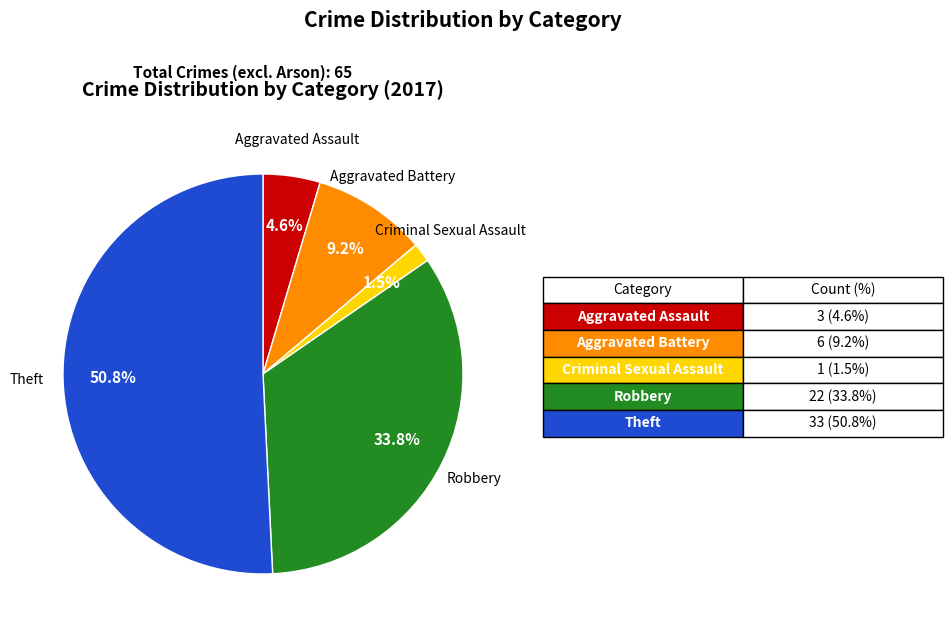

Is there any slice that represents more than half of the pie?

Yes